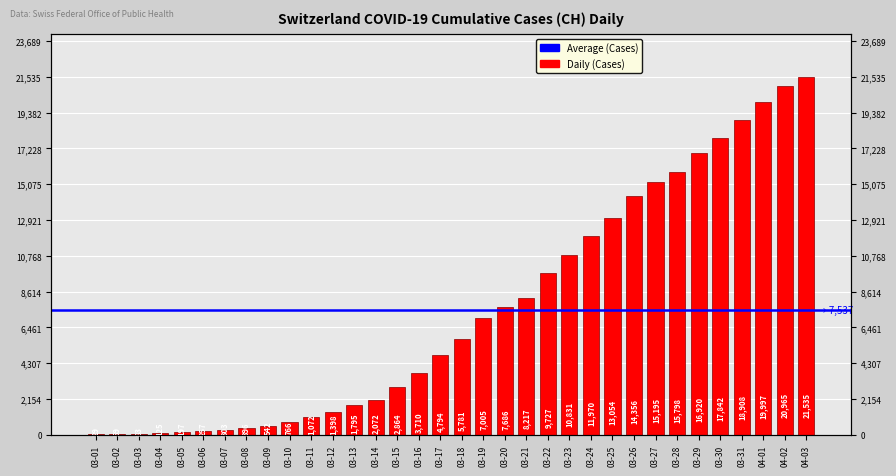

Where is the data nearest to the value 10782?

03-23